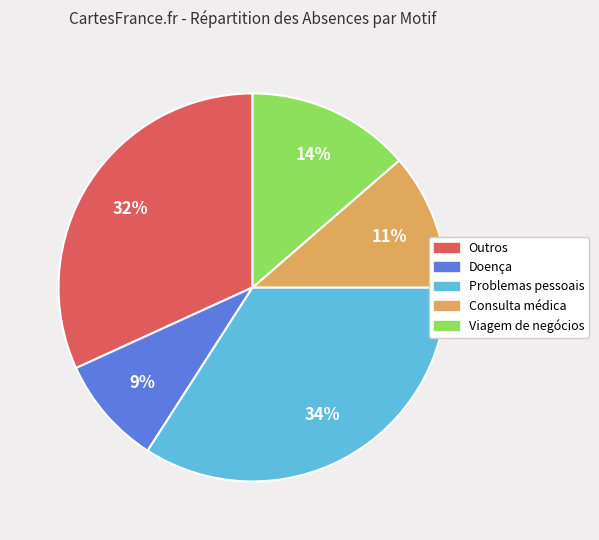

Is there any slice that represents more than half of the pie?

No